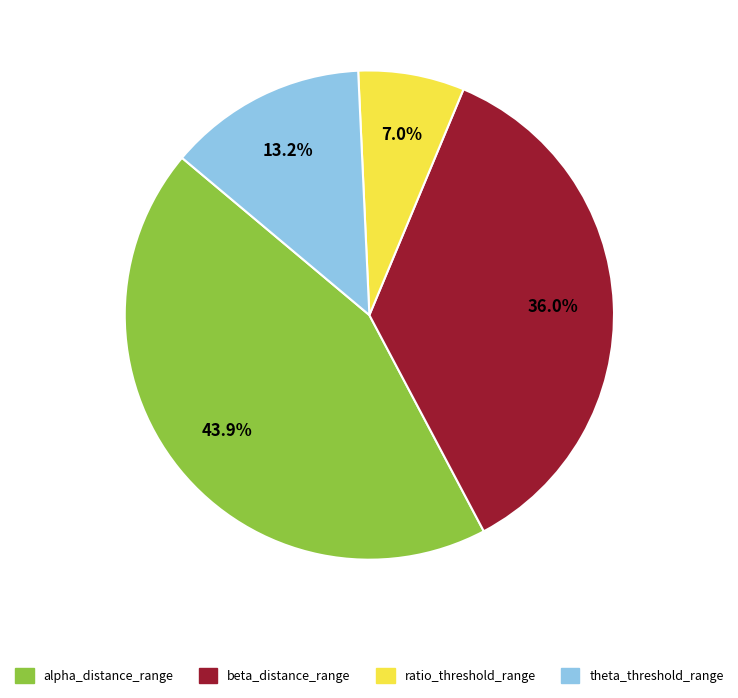

Count the number of slices in the pie.

4